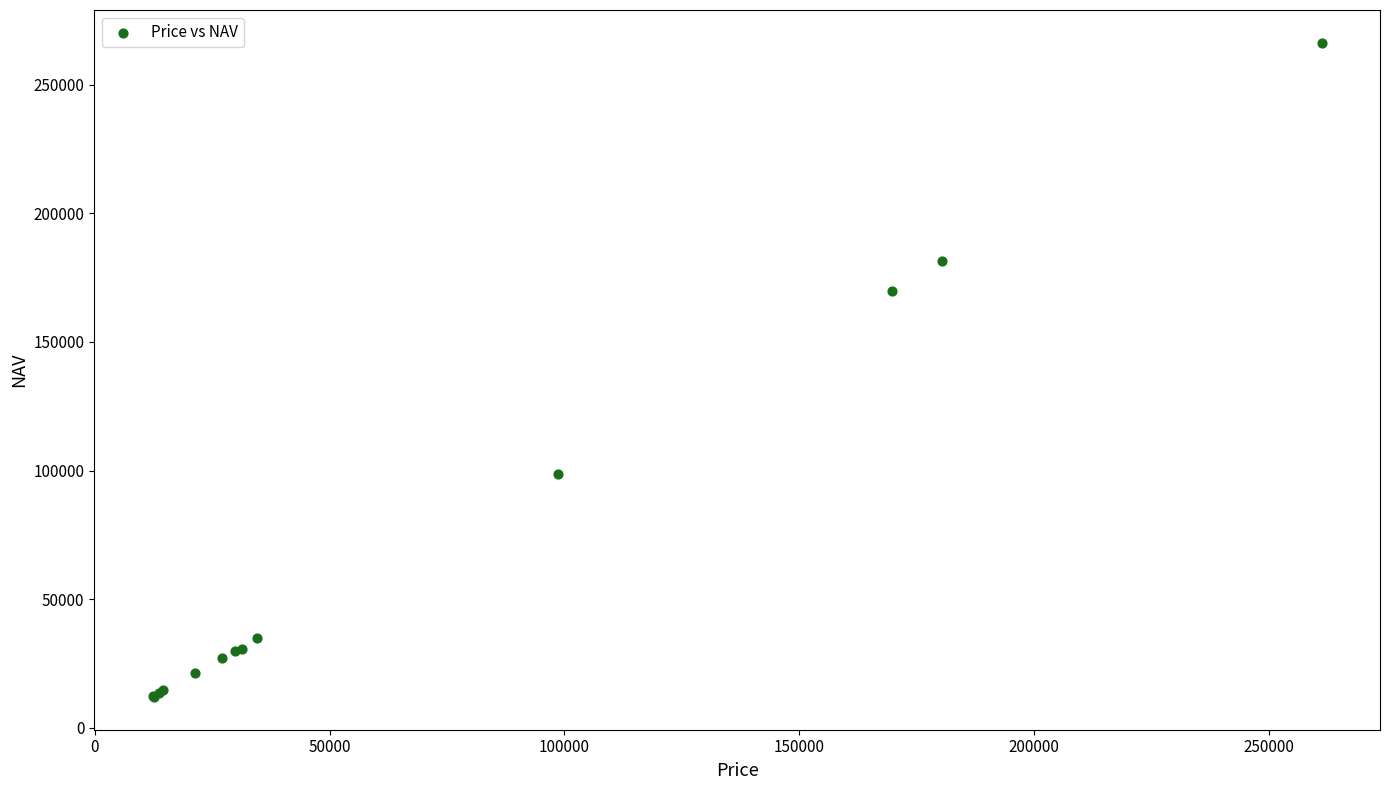

What Y value in the scatter plot is closest to 139137?

169819